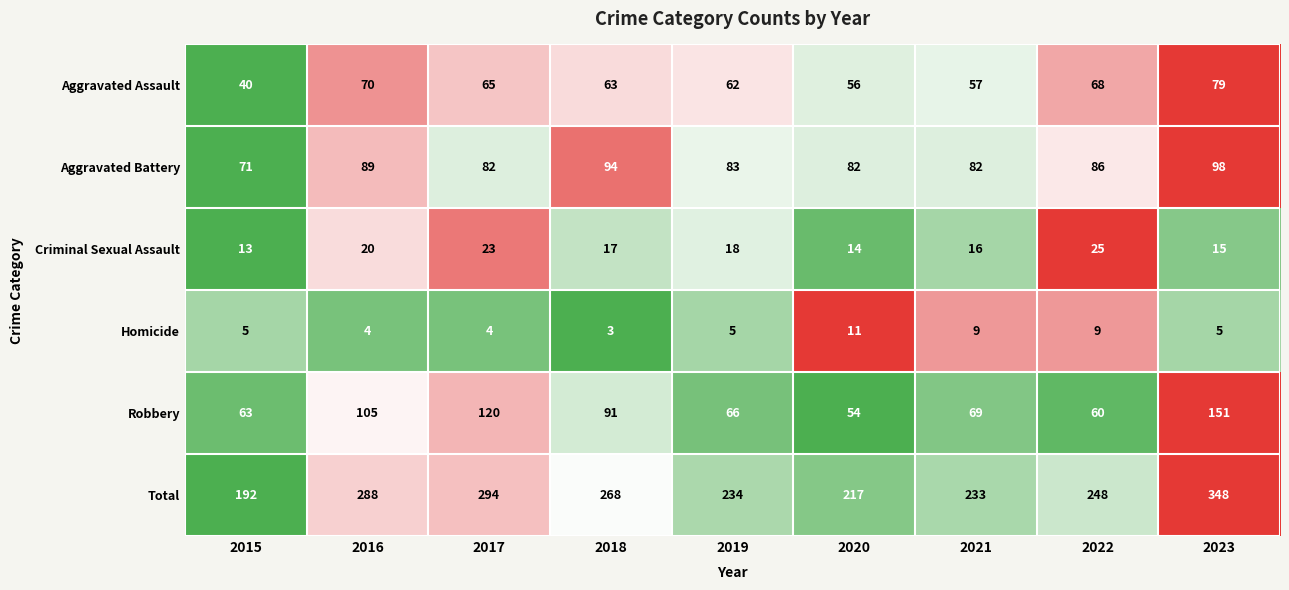

The Aggravated Assault series shows 25 at 2020. True or false?

False